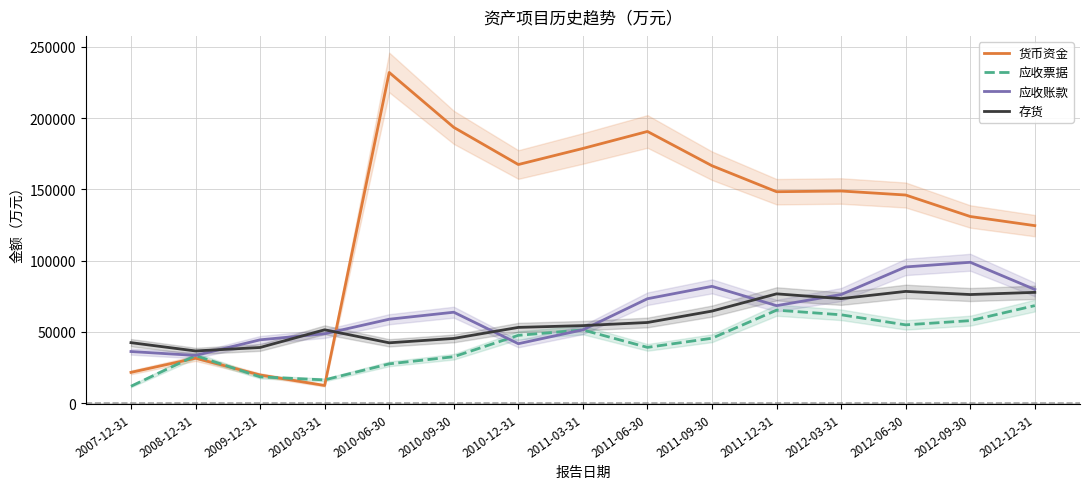

Rank the categories by 货币资金 value from highest to lowest.

2010-06-30, 2010-09-30, 2011-06-30, 2011-03-31, 2010-12-31, 2011-09-30, 2012-03-31, 2011-12-31, 2012-06-30, 2012-09-30, 2012-12-31, 2008-12-31, 2007-12-31, 2009-12-31, 2010-03-31